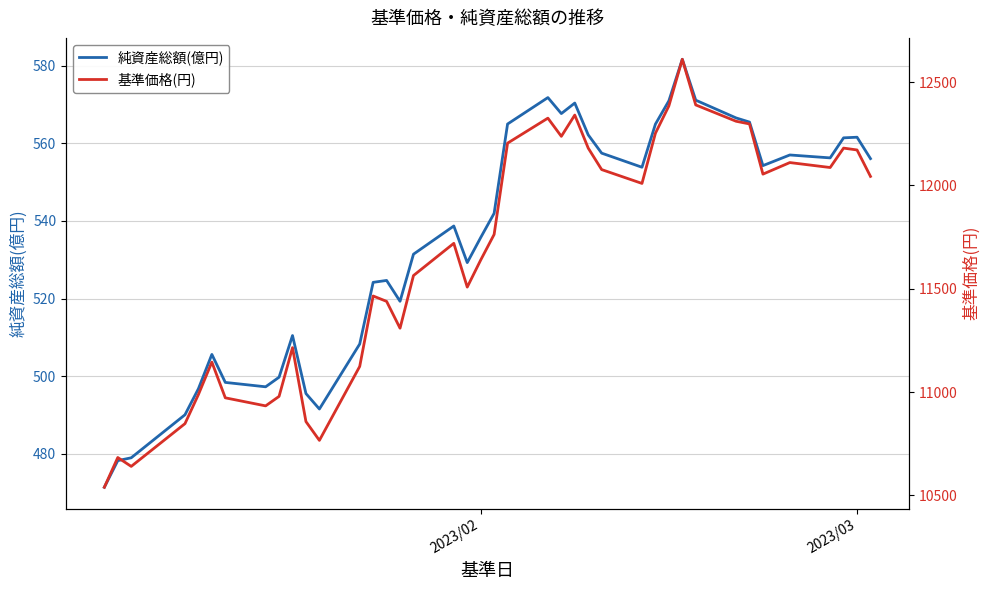

True or false: 純資産総額(億円) has a value of 561.6 at 2023/03.

True